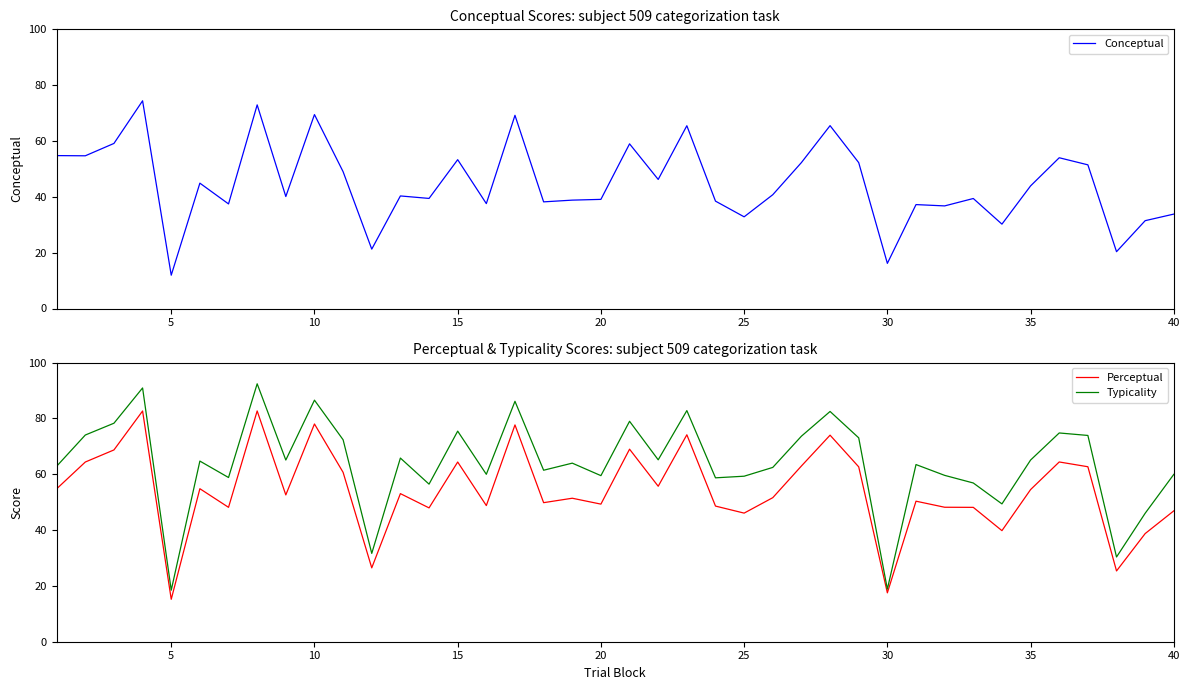

What is the lowest value of the Conceptual series?

11.9